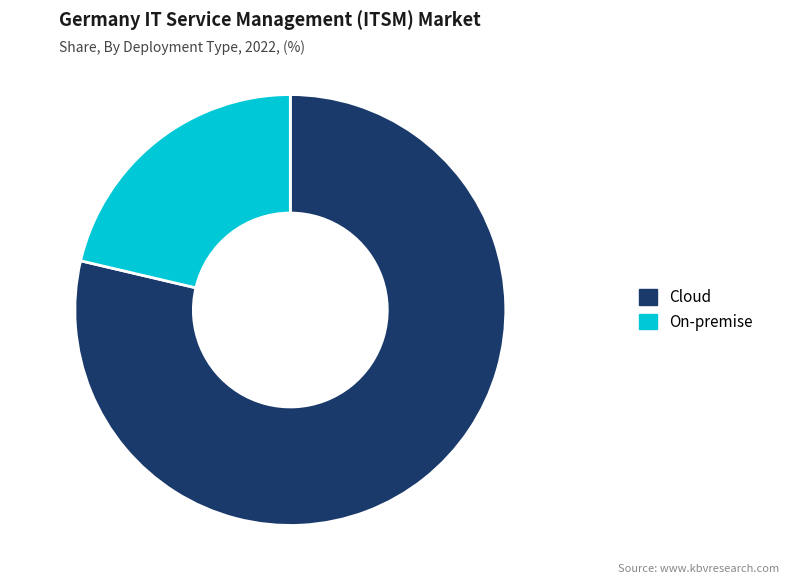

Which slice is the smallest?

On-premise